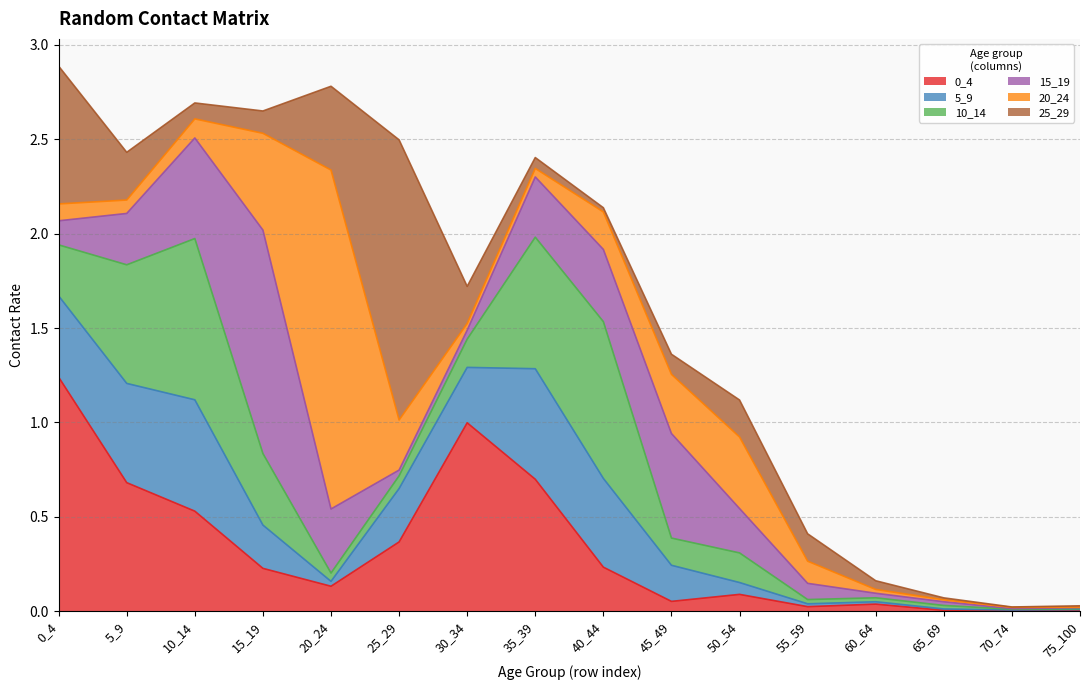

At which category does 20_24 reach its first local valley?

5_9